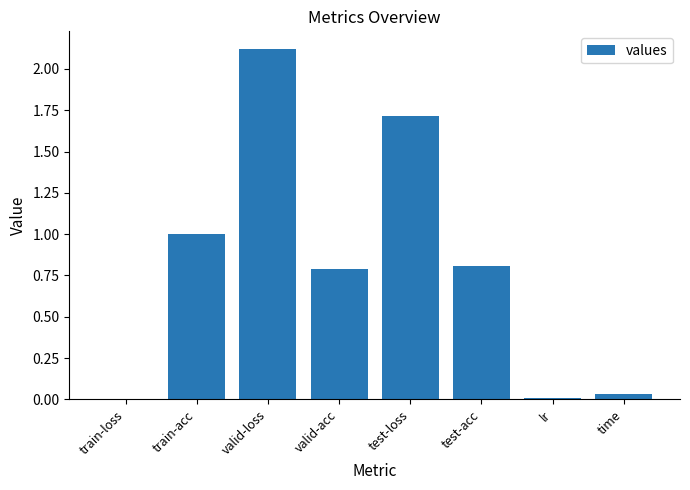

The chart shows a value of 0.0 at lr. True or false?

True